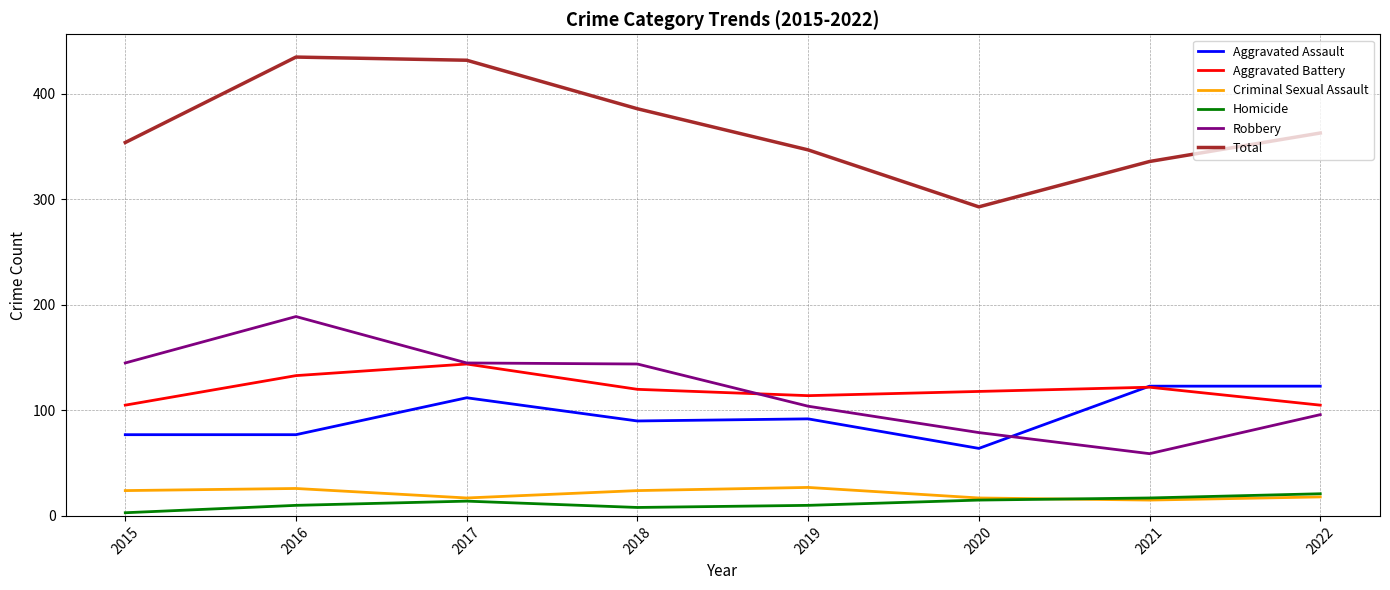

The value of Aggravated Battery at 2018 is 120. True or false?

True